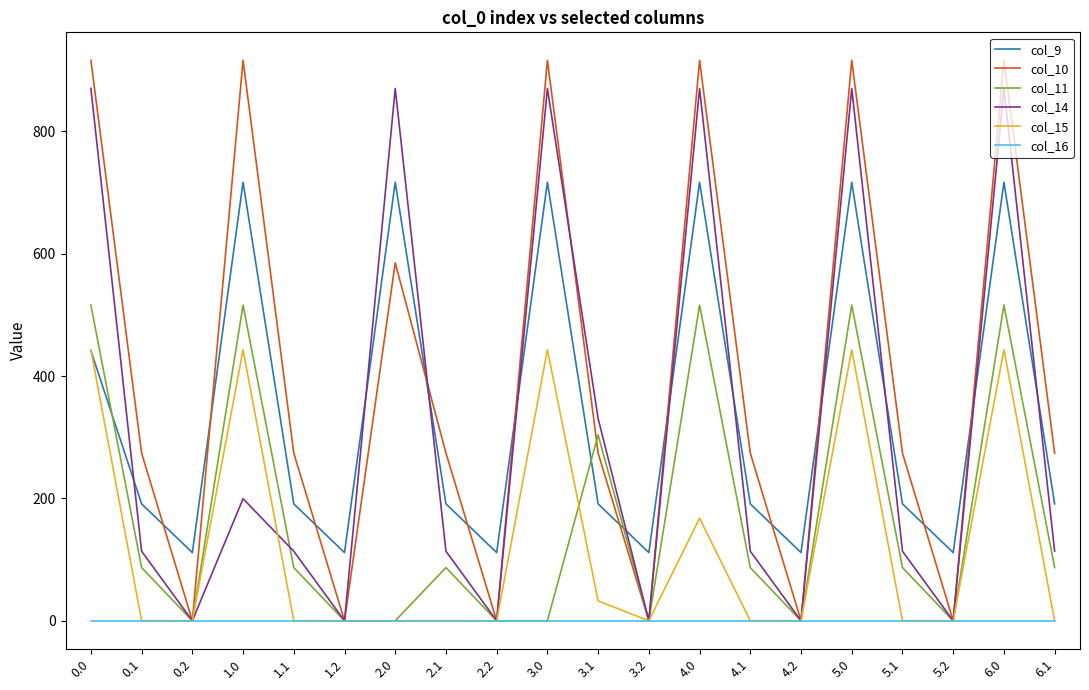

The col_9 series shows 191.1 at 4.1. True or false?

True